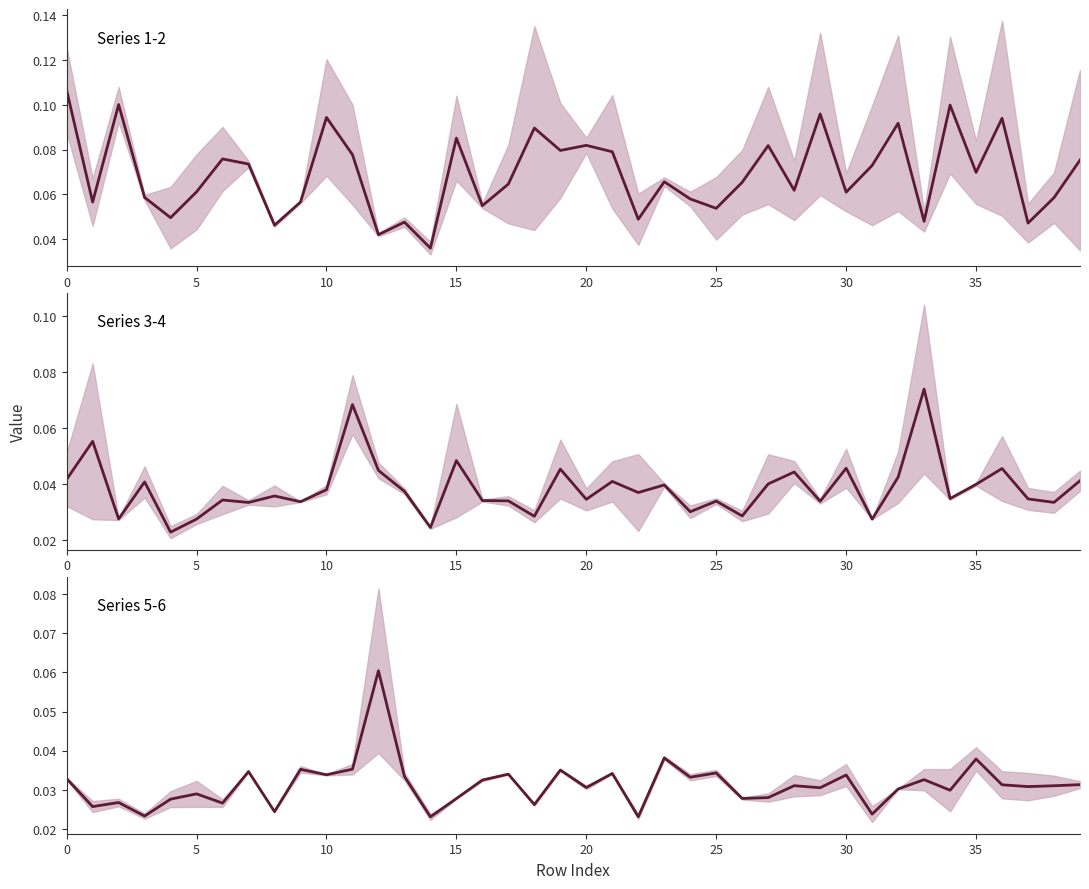

Is the value of col_5/col_6 mean at 17 greater than the value of col_1/col_2 mean at 15?

No